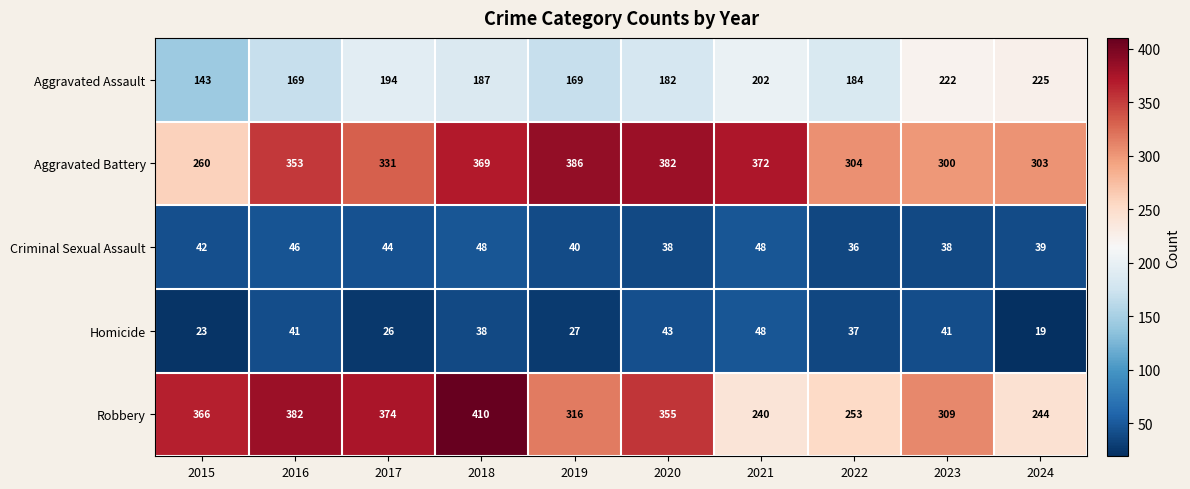

The Aggravated Battery series shows 353 at 2016. True or false?

True